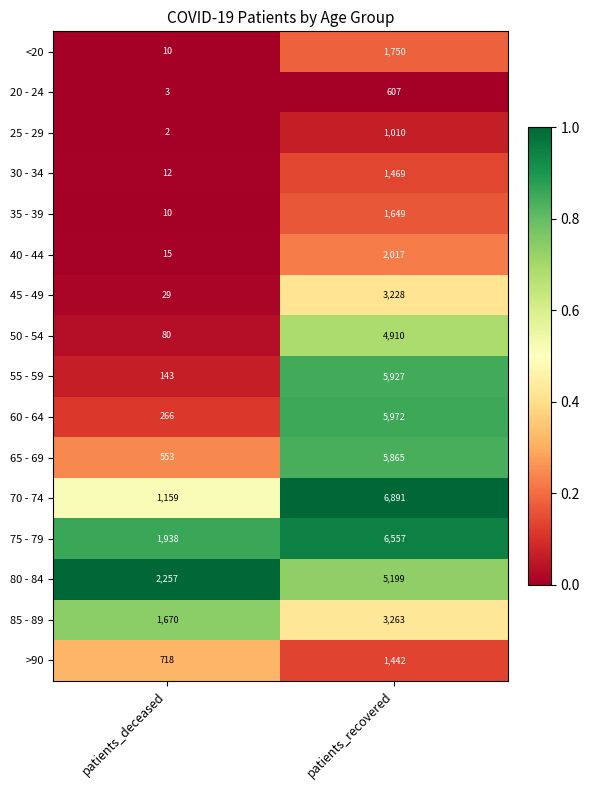

At which category is the sum across all series the highest?

patients_recovered